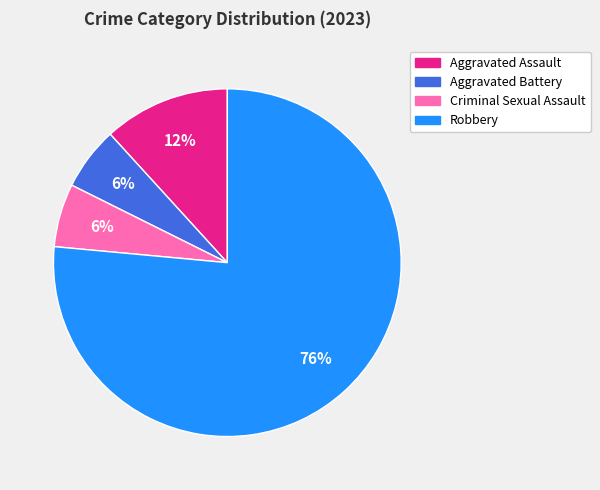

Which has a higher value, Aggravated Assault or Robbery?

Robbery